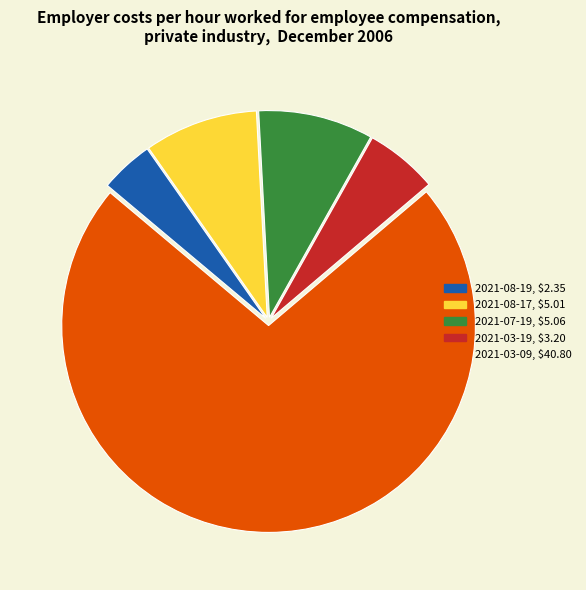

Between 2021-07-19 and 2021-03-19, which is larger?

2021-07-19